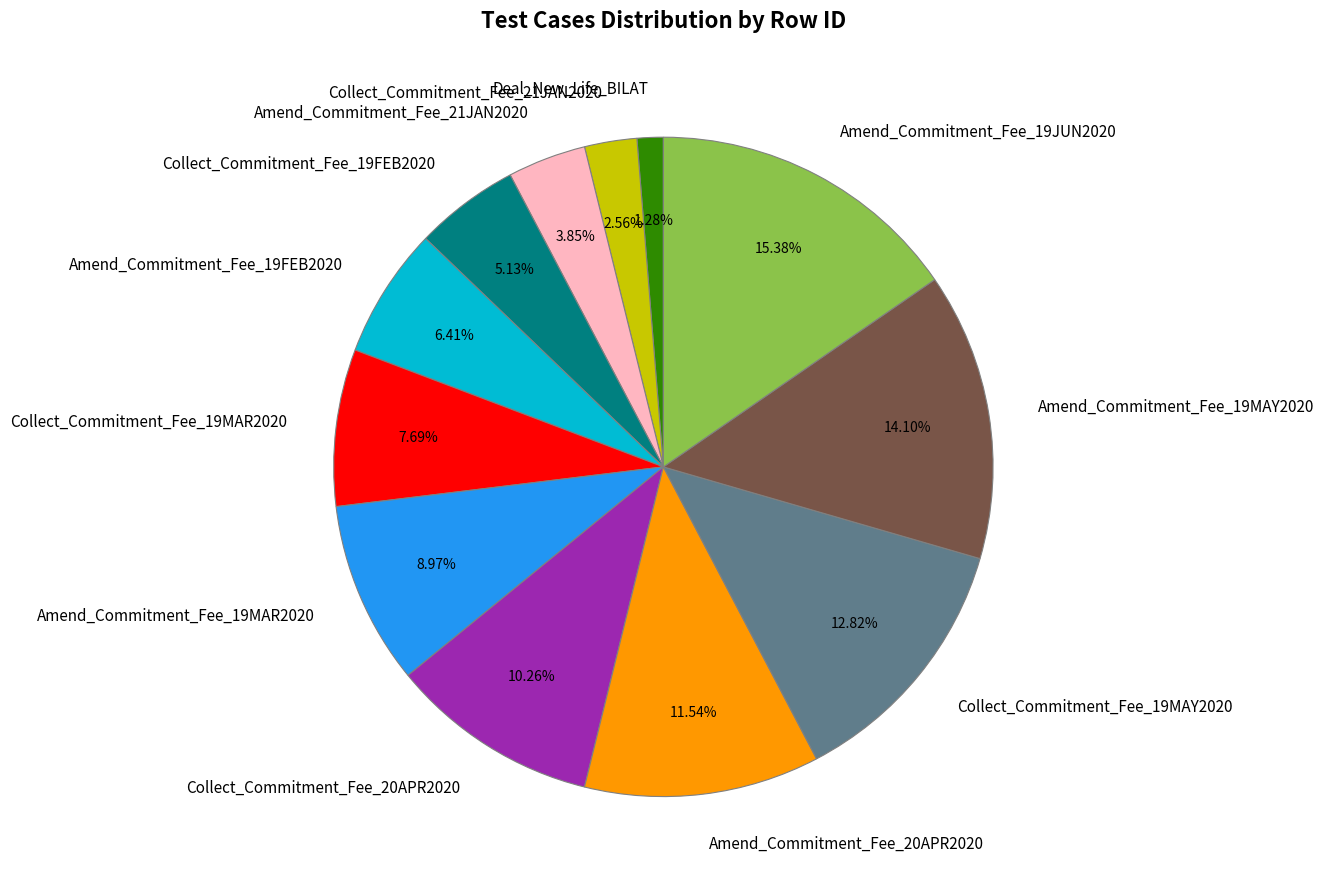

Is it true that Amend_Commitment_Fee_19JUN2020 is 3% of the pie?

False